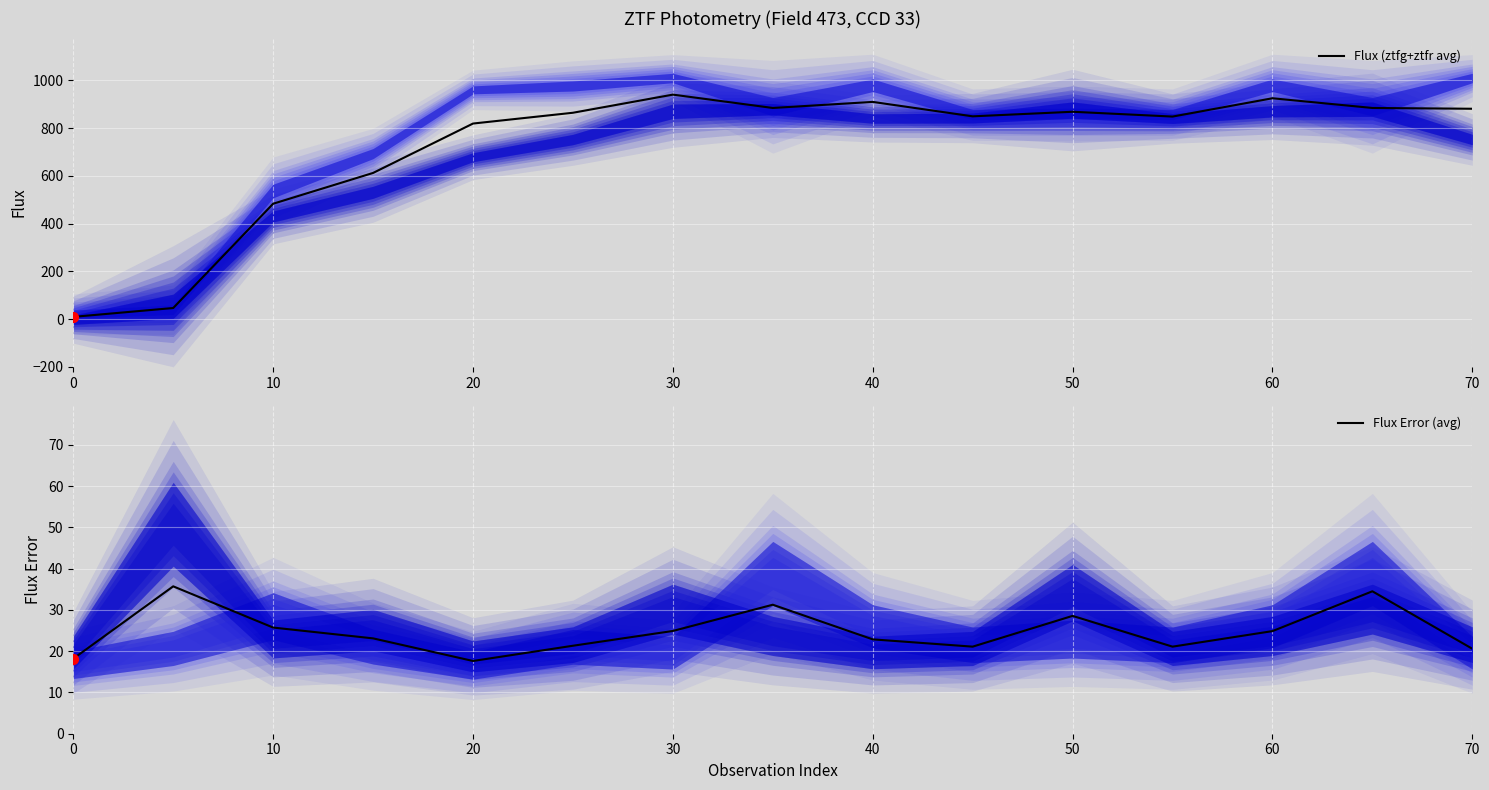

At how many categories does at least one series exceed 27?

14